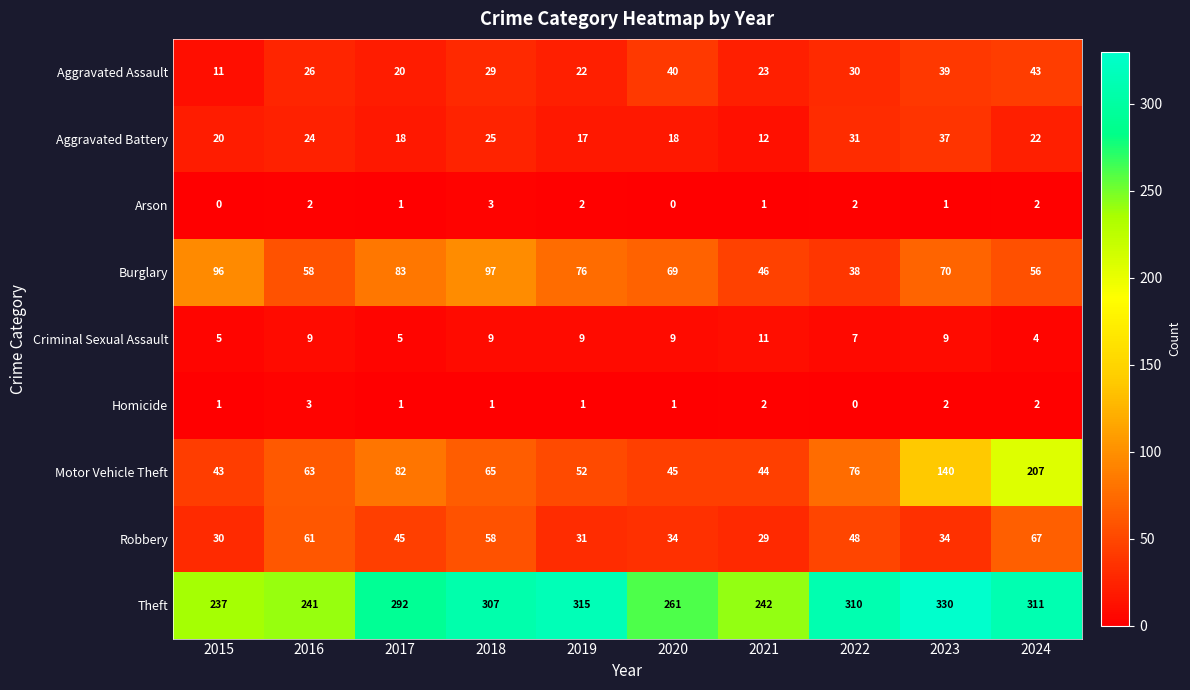

Count the number of categories in the chart.

10